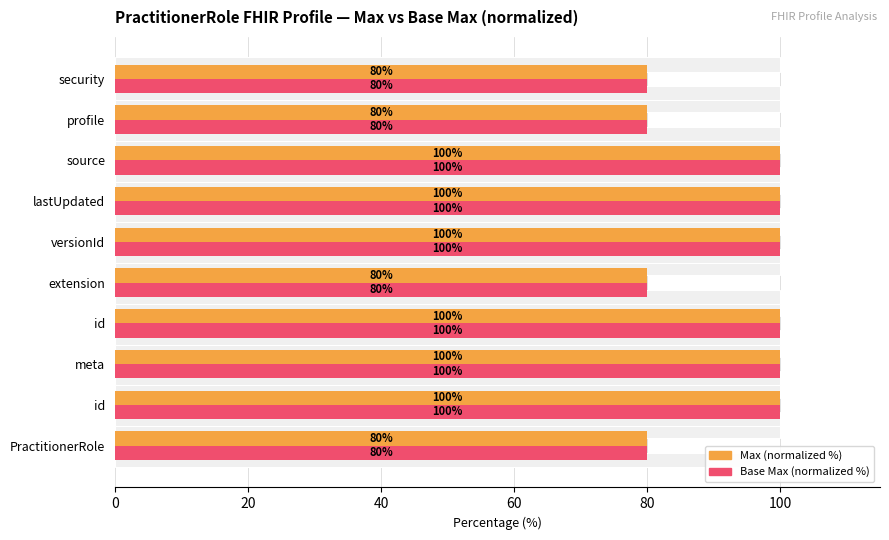

True or false: Base Max (normalized %) has a value of 80 at extension.

True